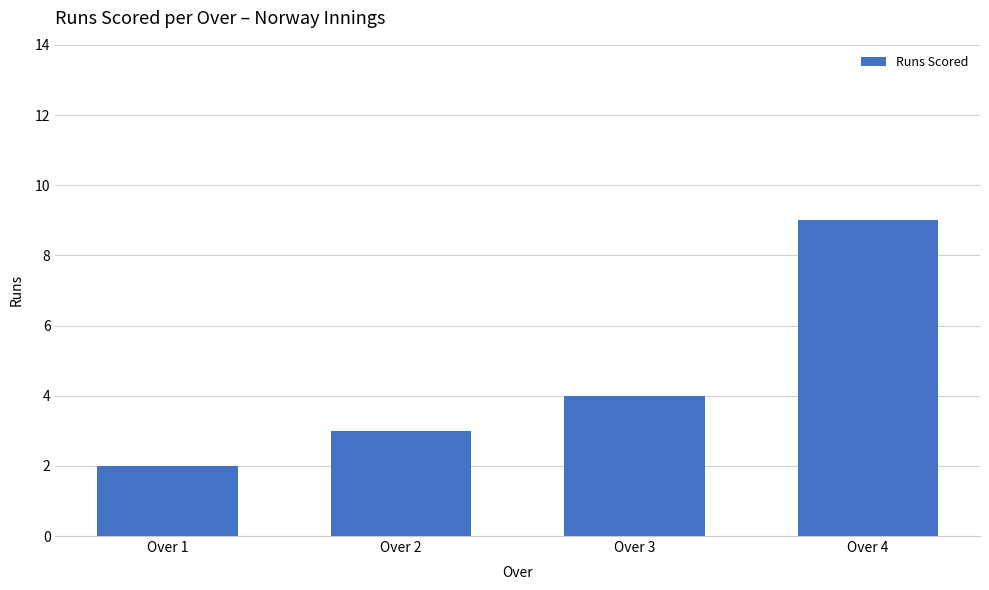

At which label is the value closest to 5?

Over 3